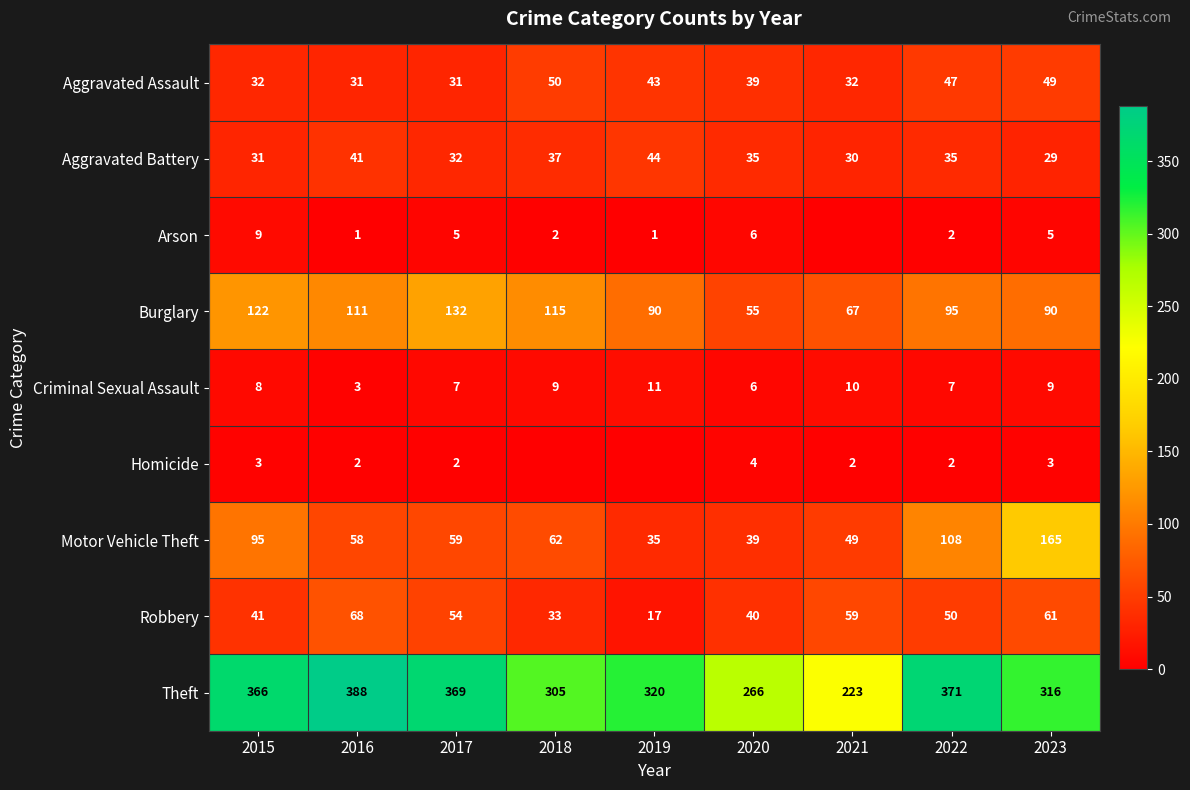

How many series are shown in this chart?

9